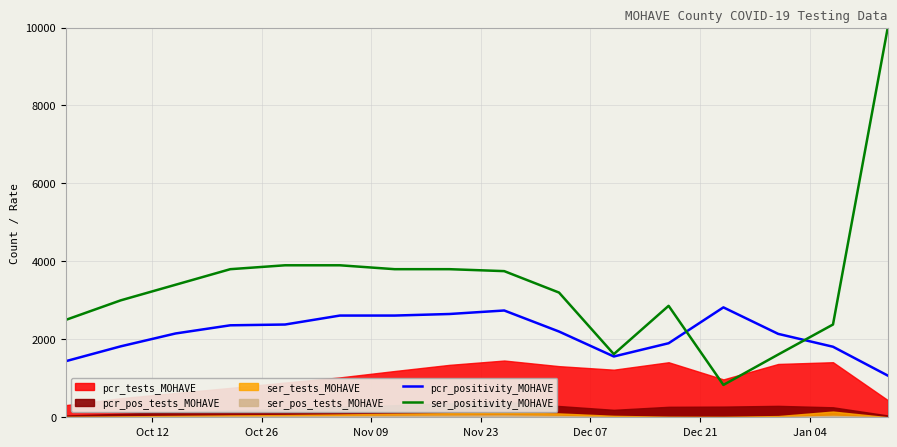

How many values in the pcr_positivity_MOHAVE series are below 2200?

8